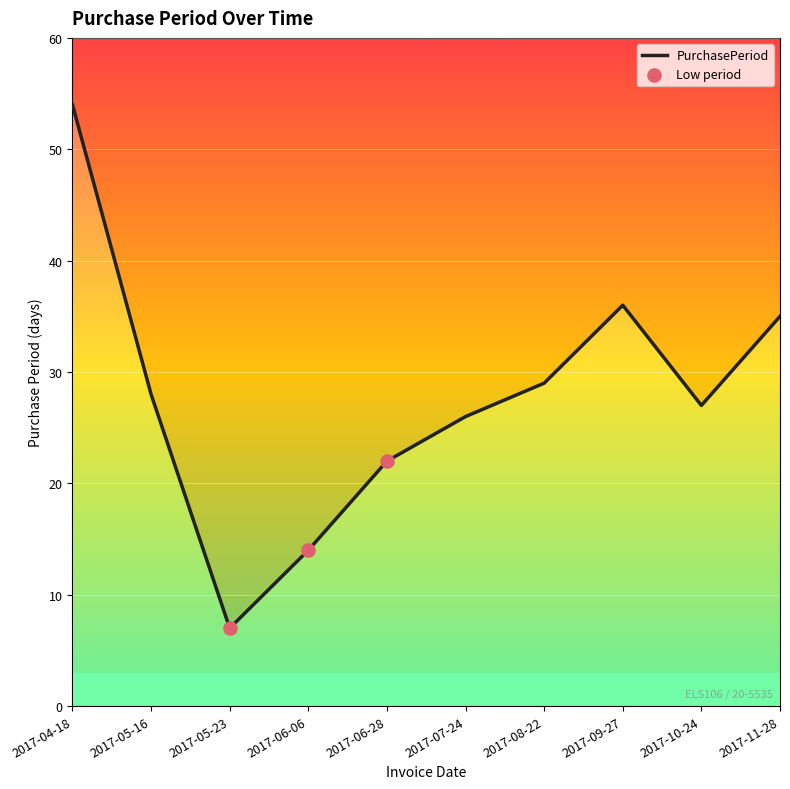

What is the ratio of the value at 2017-09-27 to the value at 2017-08-22?

1.2